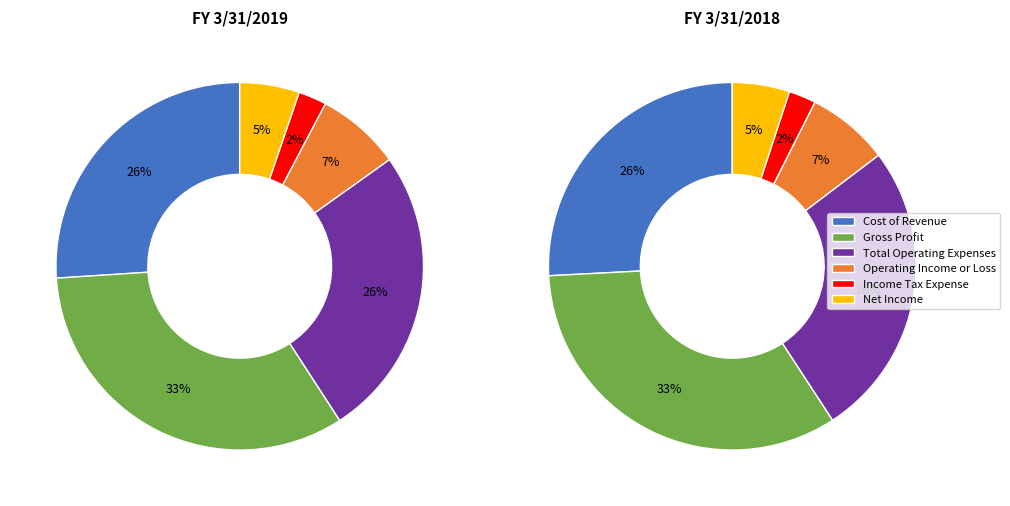

To the nearest percent, what is the average slice percentage?

17%